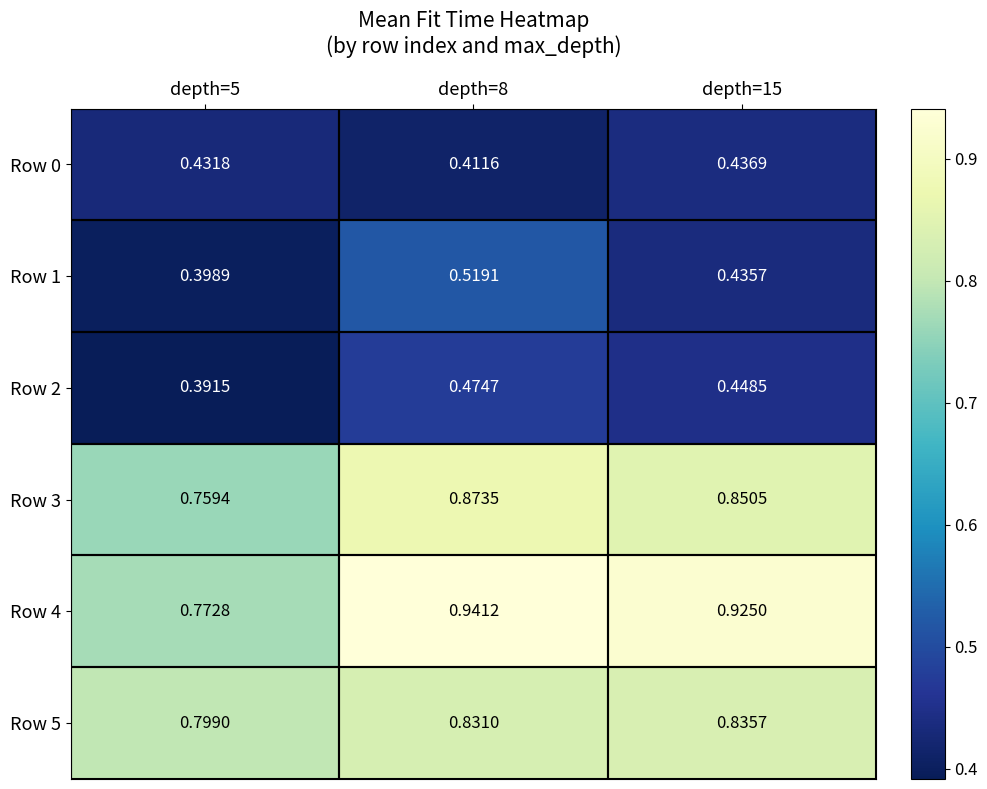

What is the difference between the highest and lowest values at depth=5?

0.4